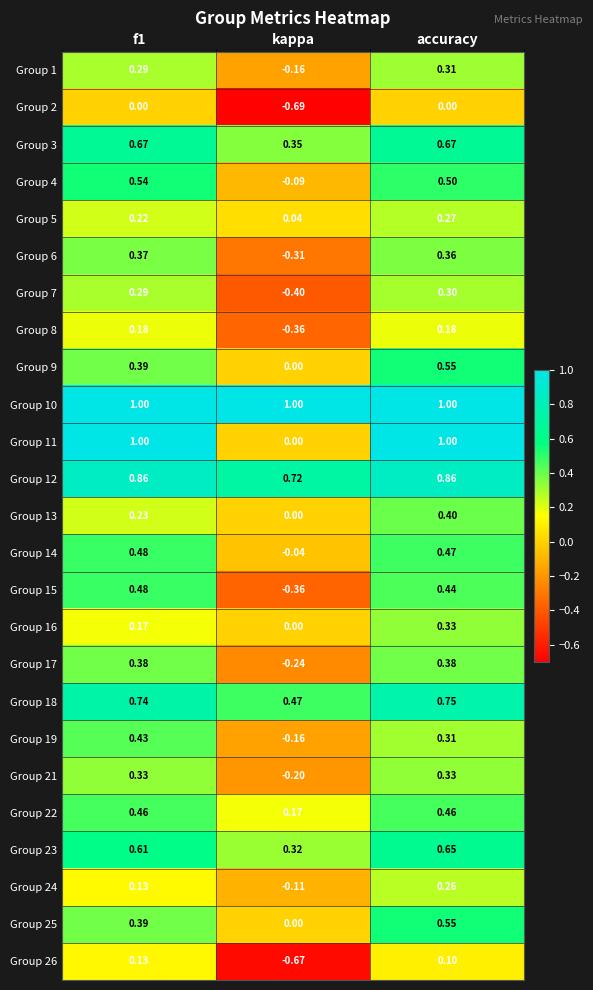

Which series has the widest spread of values?

Group 11